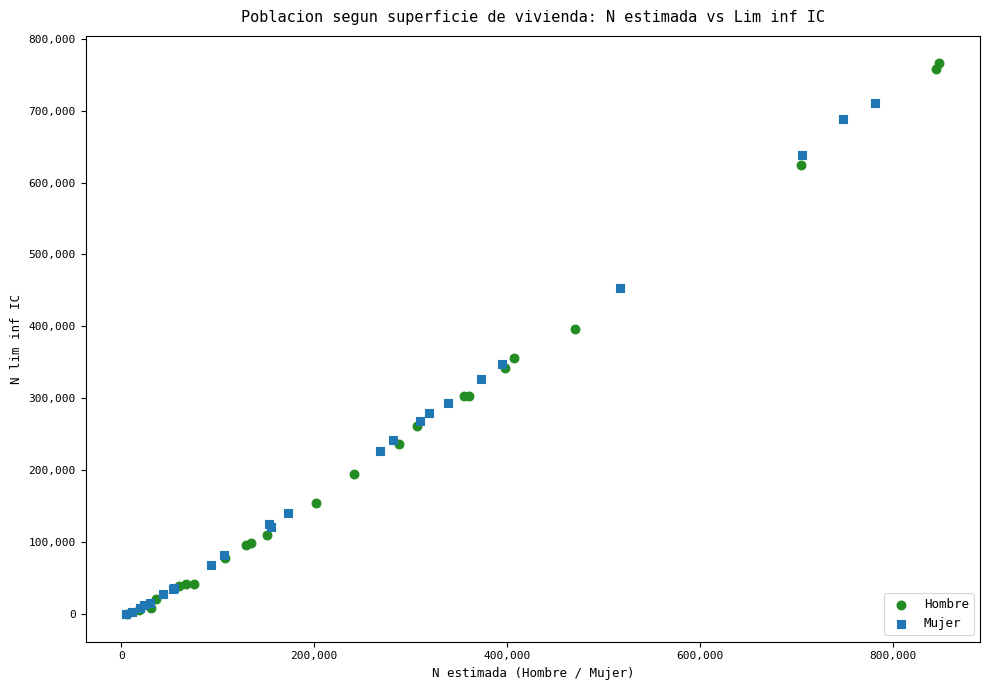

Which series has the largest Y range (max minus min)?

Hombre